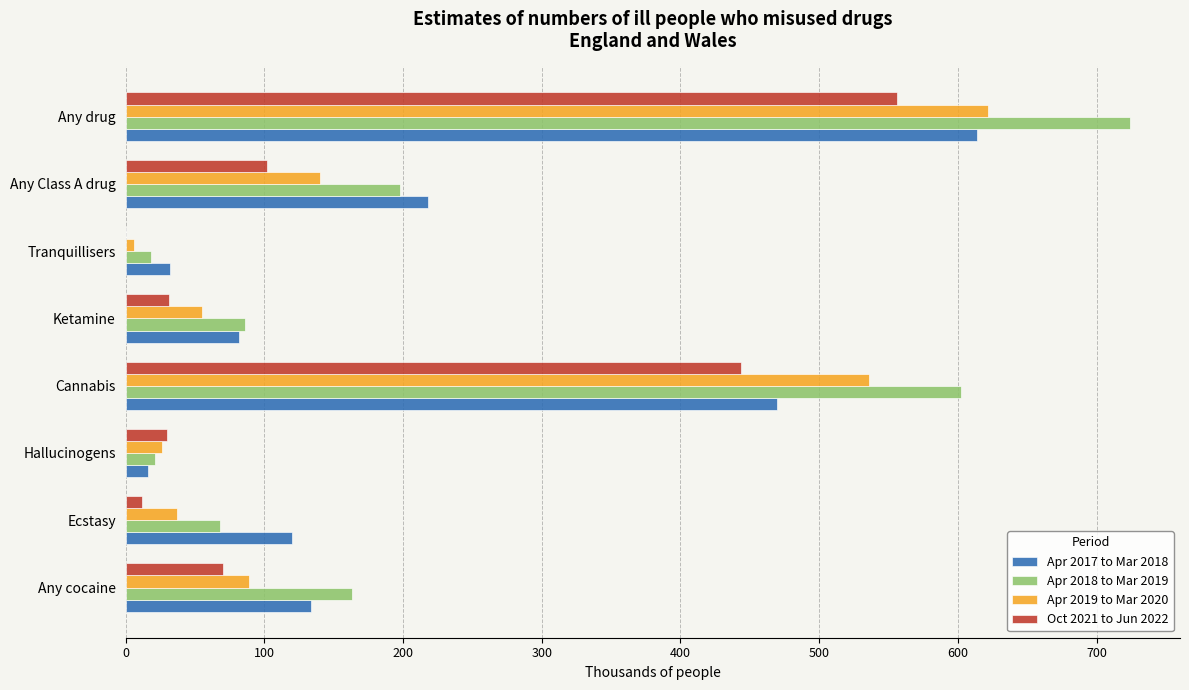

What is the sum of all Oct 2021 to Jun 2022 values?

1245